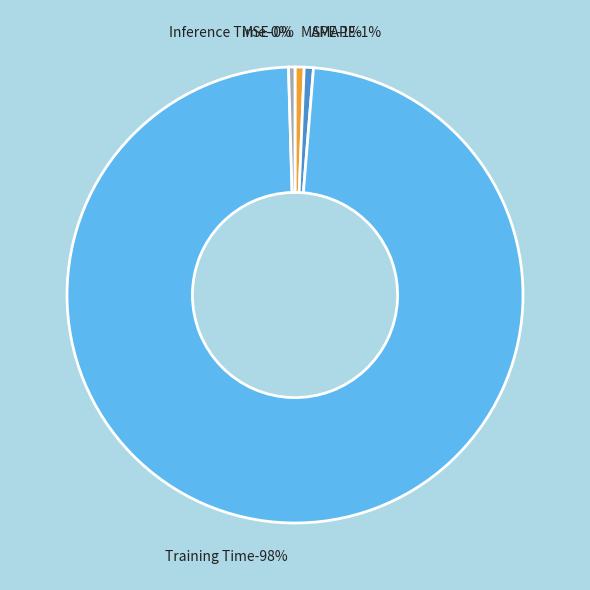

What is the majority slice?

Training Time